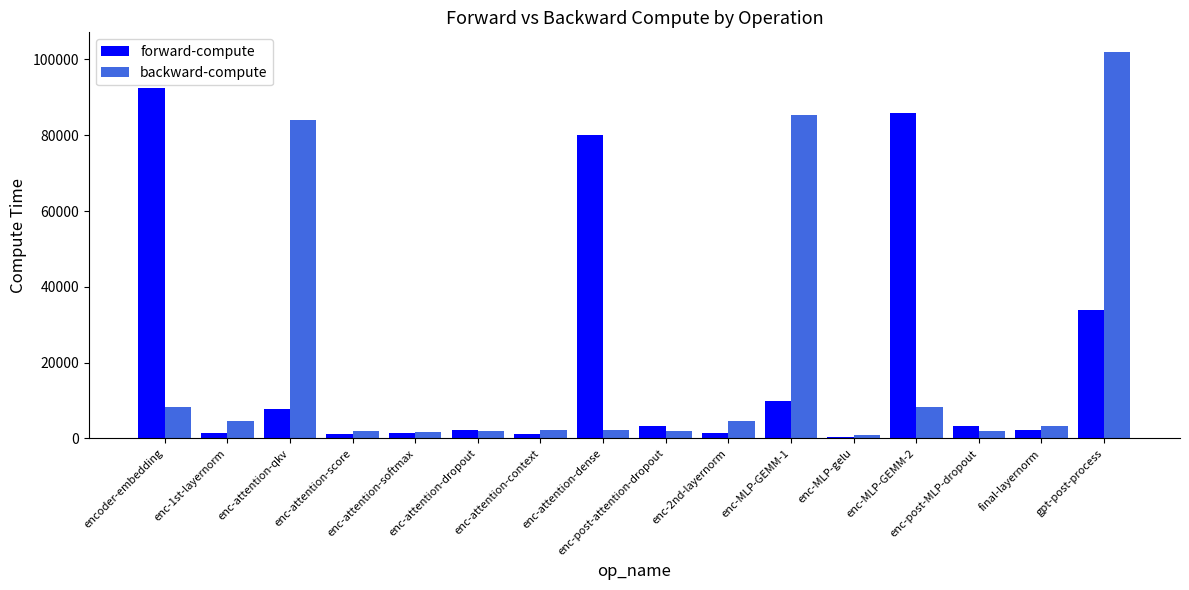

What is the maximum value for backward-compute?

102061.0